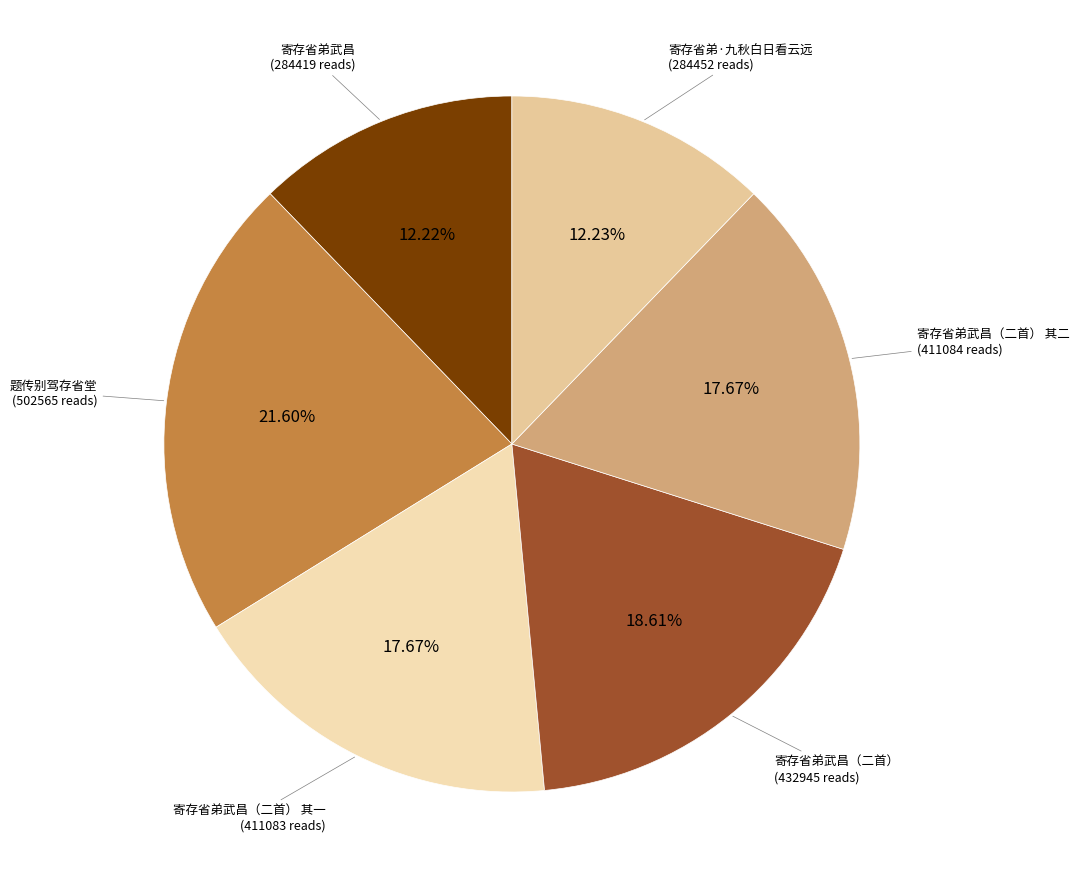

To the nearest percent, what is the combined percentage of 寄存省弟武昌（二首） and 寄存省弟·九秋白日看云远?

31%